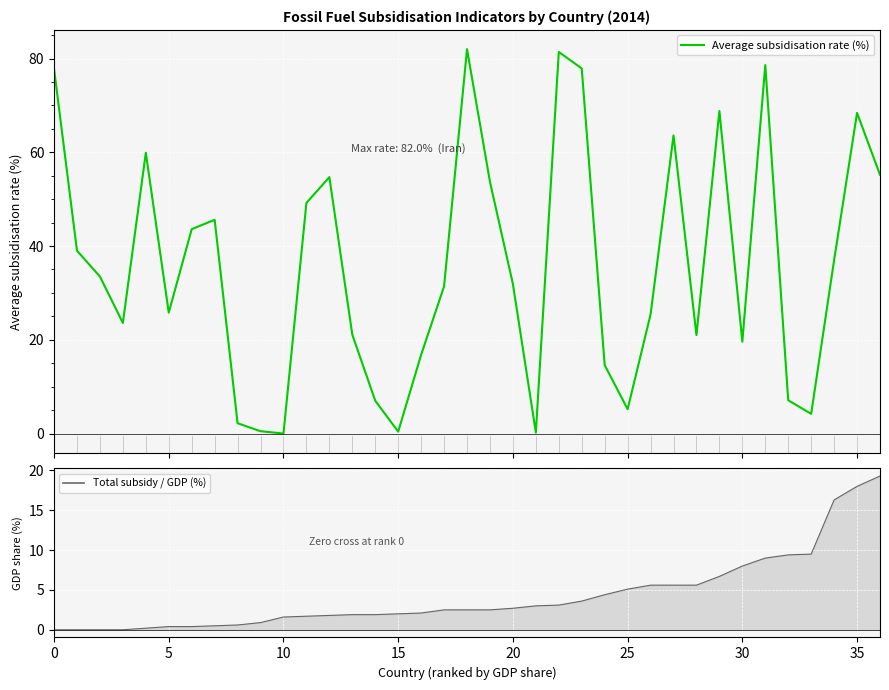

Between 19 and 31, which series saw the biggest shift?

Average subsidisation rate (%)